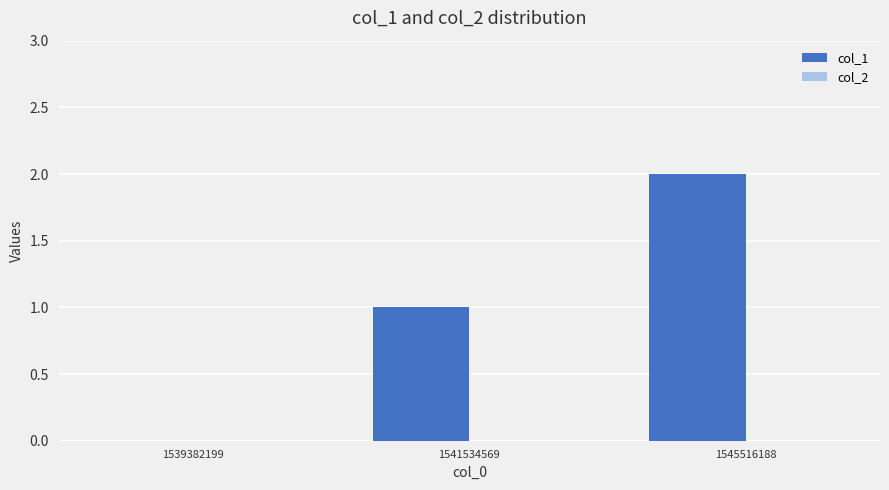

What is the sum of all values?

3